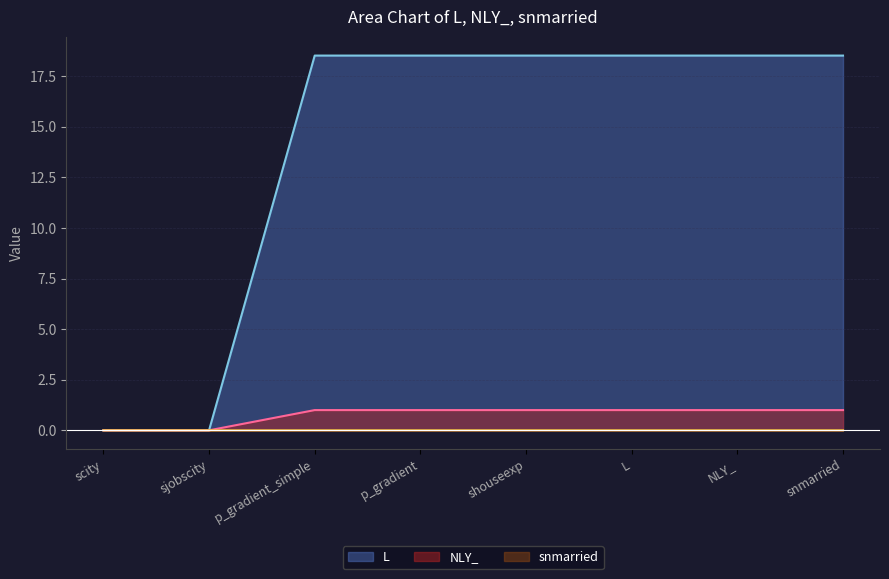

Is the value of L at L greater than the value of NLY_ at shouseexp?

Yes